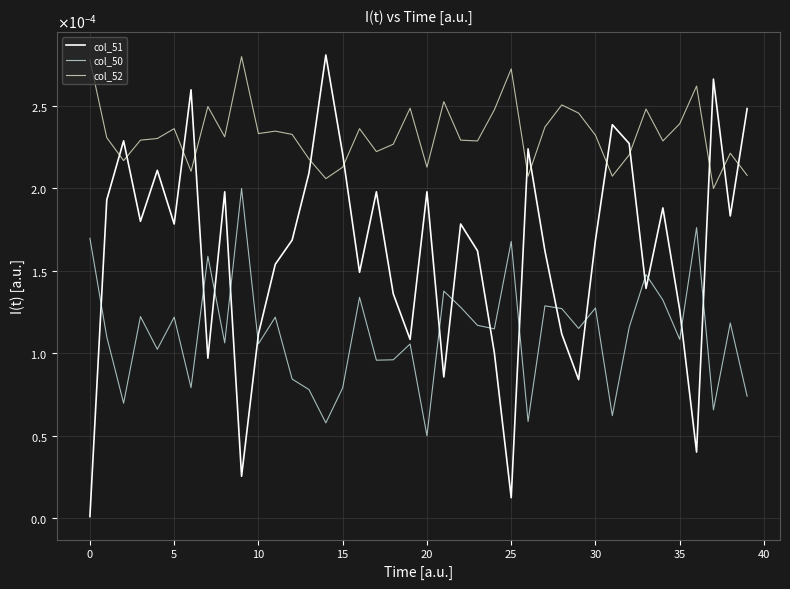

What are all the series names shown in the legend?

col_51, col_50, col_52